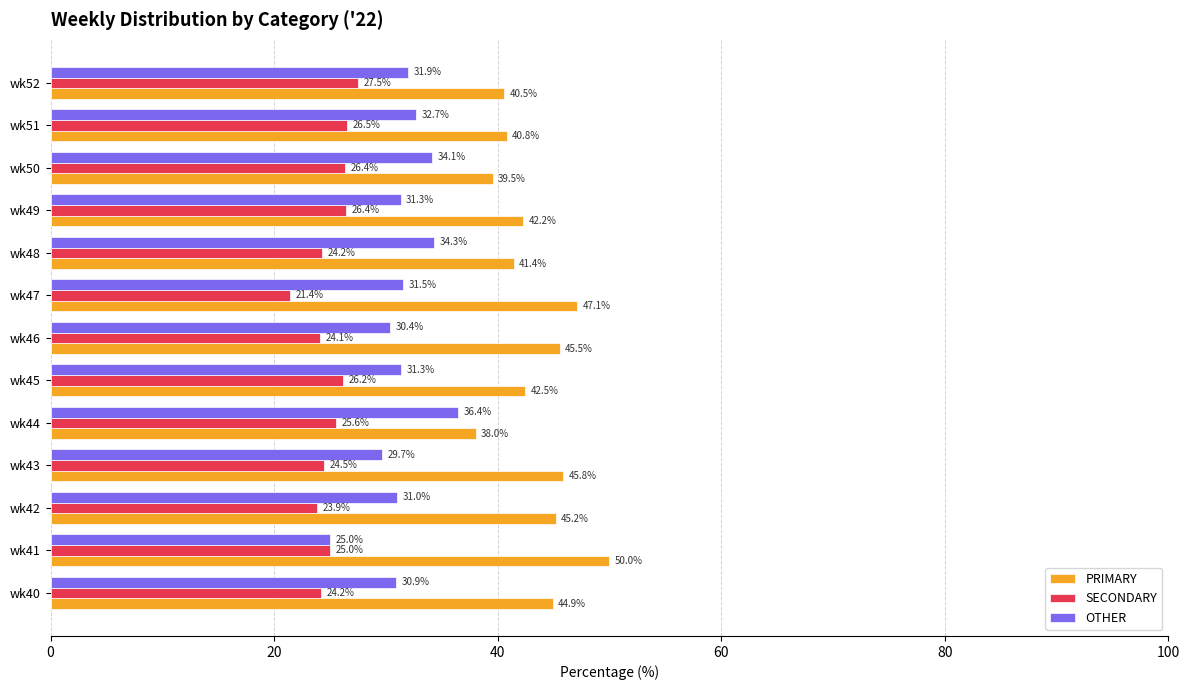

Which category has the lowest value in the PRIMARY series?

wk44